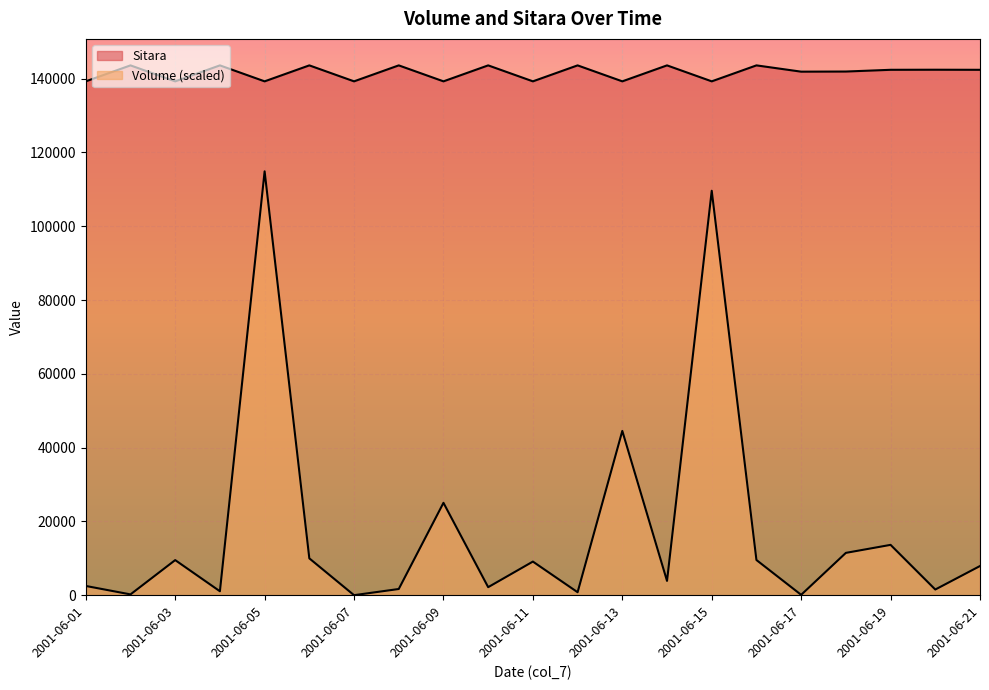

Which label corresponds to the smallest value in the chart?

2001-06-07